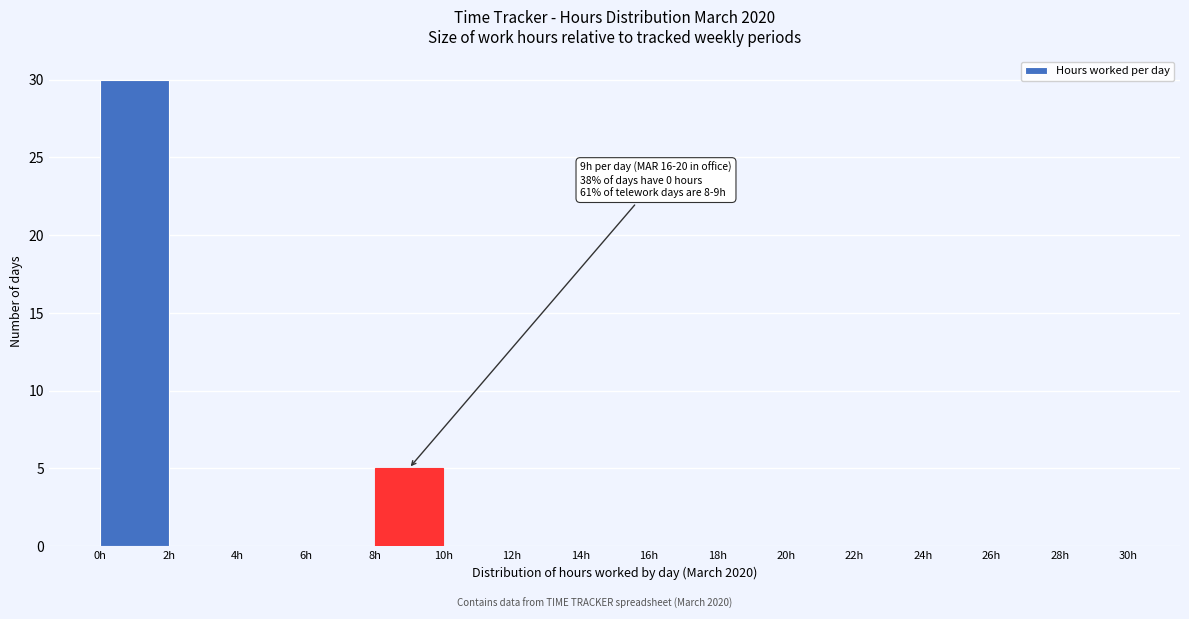

Which range on the x-axis has the tallest bar?

0 to 2